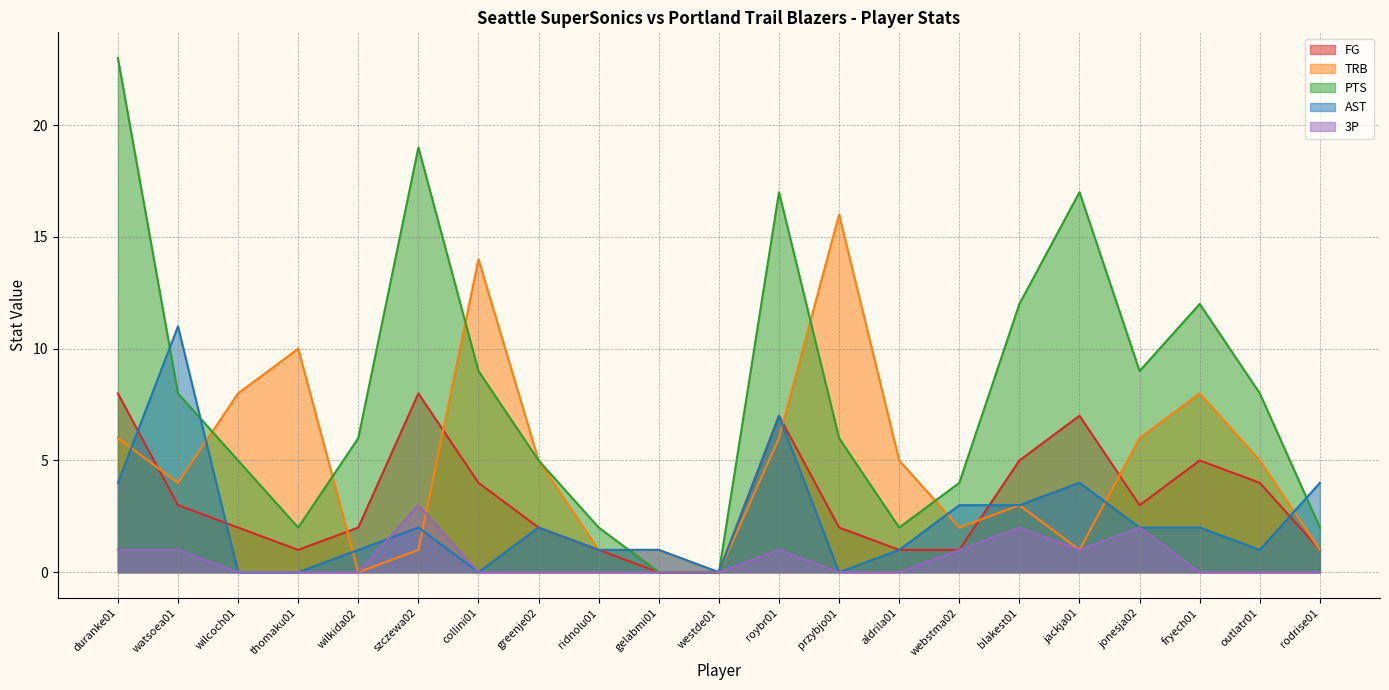

Reading right to left, list all the values displayed in this chart.

FG: rodrise01=1	outlatr01=4	fryech01=5	jonesja02=3	jackja01=7	blakest01=5	webstma02=1	aldrila01=1	przybjo01=2	roybr01=7	westde01=0	gelabmi01=0	ridnolu01=1	greenje02=2	collini01=4	szczewa02=8	wilkida02=2	thomaku01=1	wilcoch01=2	watsoea01=3	duranke01=8
TRB: rodrise01=1	outlatr01=5	fryech01=8	jonesja02=6	jackja01=1	blakest01=3	webstma02=2	aldrila01=5	przybjo01=16	roybr01=6	westde01=0	gelabmi01=1	ridnolu01=1	greenje02=5	collini01=14	szczewa02=1	wilkida02=0	thomaku01=10	wilcoch01=8	watsoea01=4	duranke01=6
PTS: rodrise01=2	outlatr01=8	fryech01=12	jonesja02=9	jackja01=17	blakest01=12	webstma02=4	aldrila01=2	przybjo01=6	roybr01=17	westde01=0	gelabmi01=0	ridnolu01=2	greenje02=5	collini01=9	szczewa02=19	wilkida02=6	thomaku01=2	wilcoch01=5	watsoea01=8	duranke01=23
AST: rodrise01=4	outlatr01=1	fryech01=2	jonesja02=2	jackja01=4	blakest01=3	webstma02=3	aldrila01=1	przybjo01=0	roybr01=7	westde01=0	gelabmi01=1	ridnolu01=1	greenje02=2	collini01=0	szczewa02=2	wilkida02=1	thomaku01=0	wilcoch01=0	watsoea01=11	duranke01=4
3P: rodrise01=0	outlatr01=0	fryech01=0	jonesja02=2	jackja01=1	blakest01=2	webstma02=1	aldrila01=0	przybjo01=0	roybr01=1	westde01=0	gelabmi01=0	ridnolu01=0	greenje02=0	collini01=0	szczewa02=3	wilkida02=0	thomaku01=0	wilcoch01=0	watsoea01=1	duranke01=1